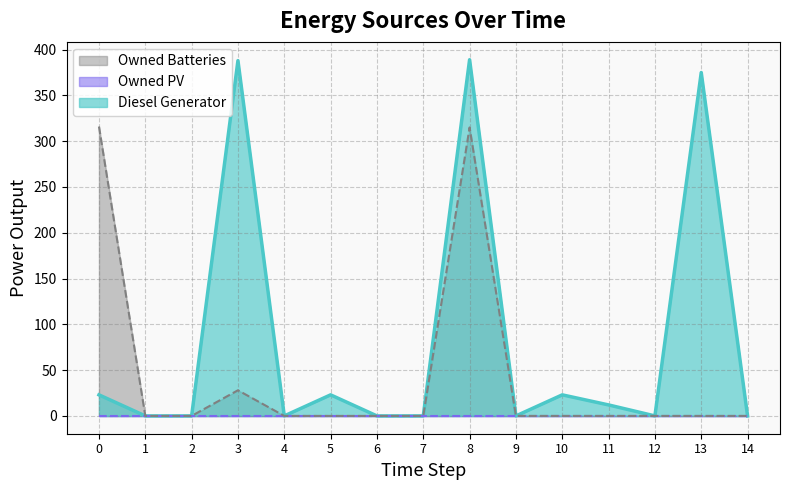

At which category does Diesel Generator reach its first local peak?

3